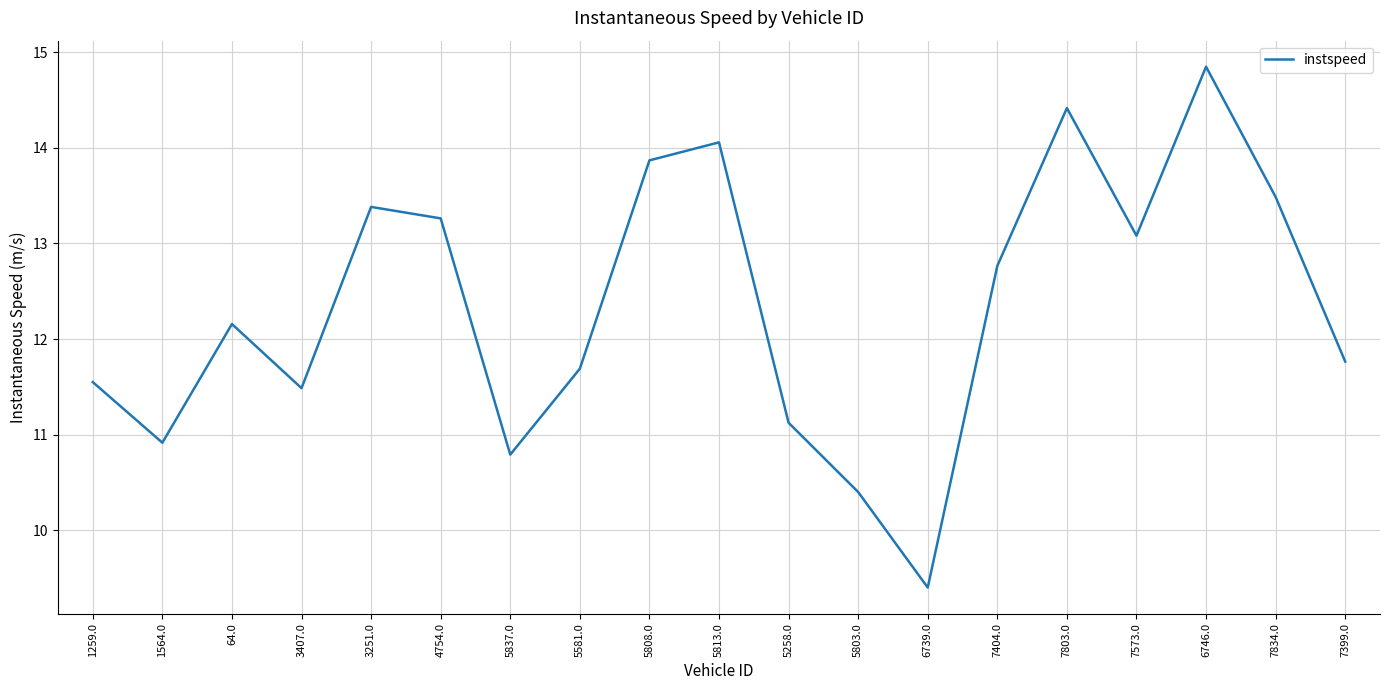

Reading right to left, extract all data points from this chart.

11.8	13.5	14.8	13.1	14.4	12.8	9.4	10.4	11.1	14.1	13.9	11.7	10.8	13.3	13.4	11.5	12.2	10.9	11.6